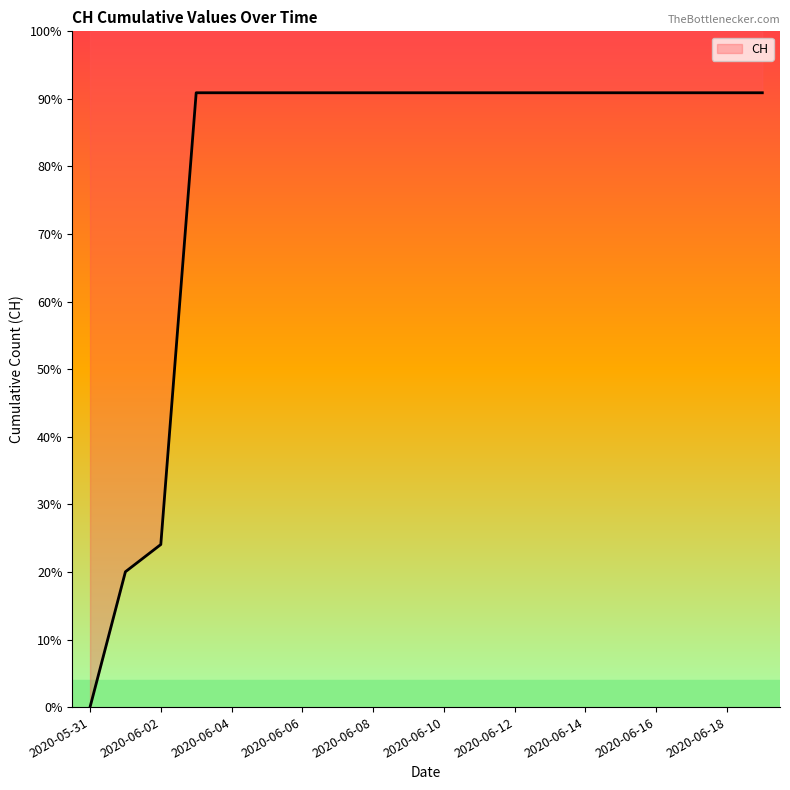

True or false: the data shows 631 at 2020-06-13.

True